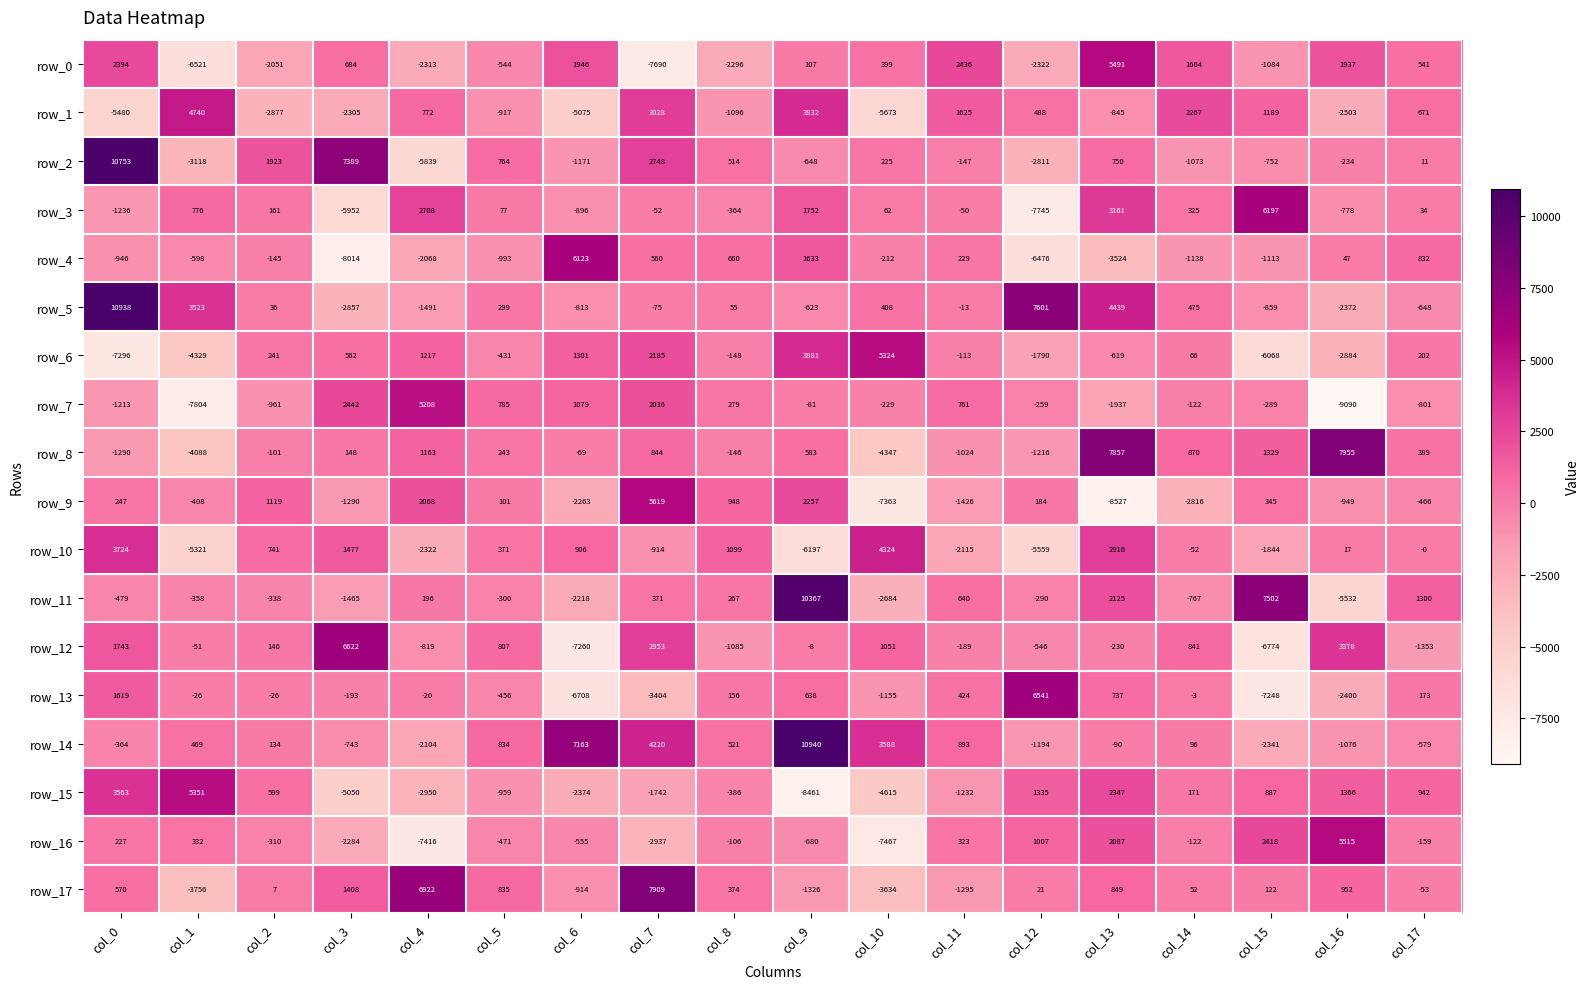

At which label is row_5 closest to 4040?

col_13